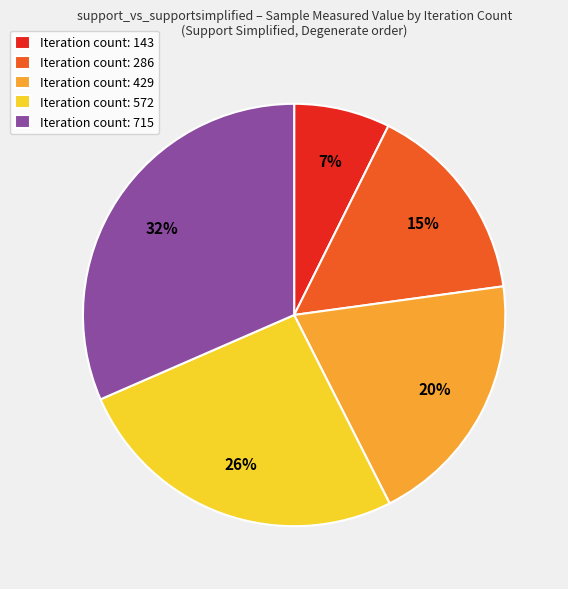

To the nearest percent, what is the average slice percentage?

20%